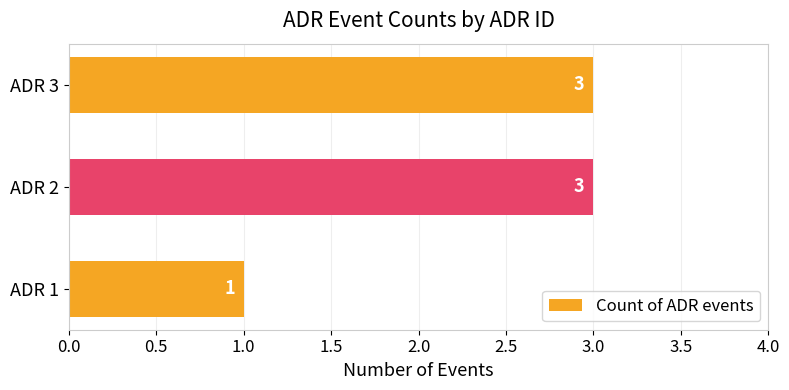

Does the chart contain stacked bars?

No